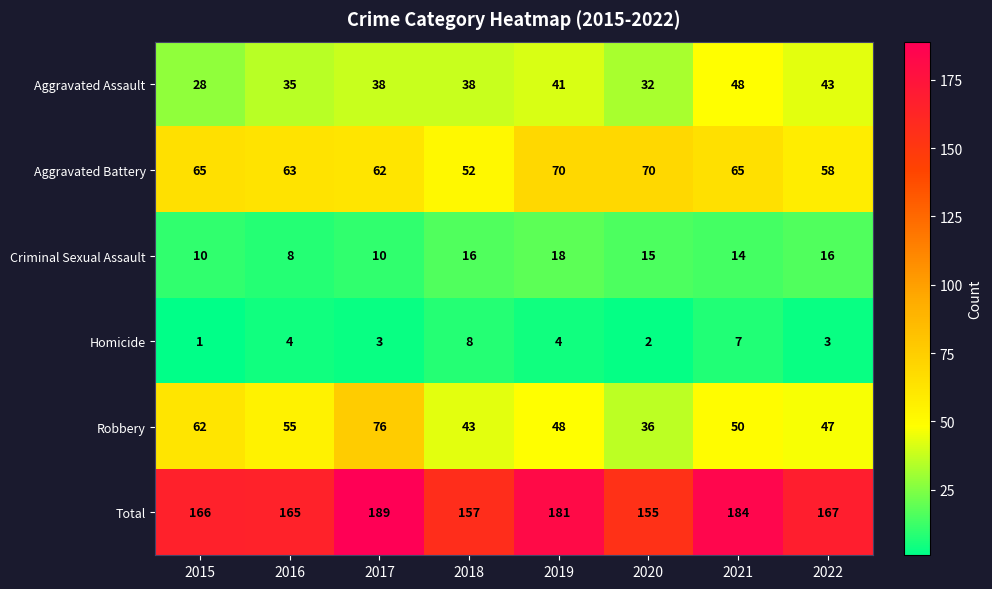

Is it true that Robbery equals 88 at 2016?

False